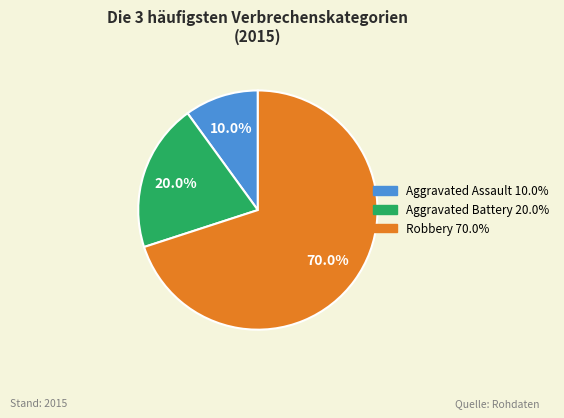

Is there a majority slice in this chart?

Yes